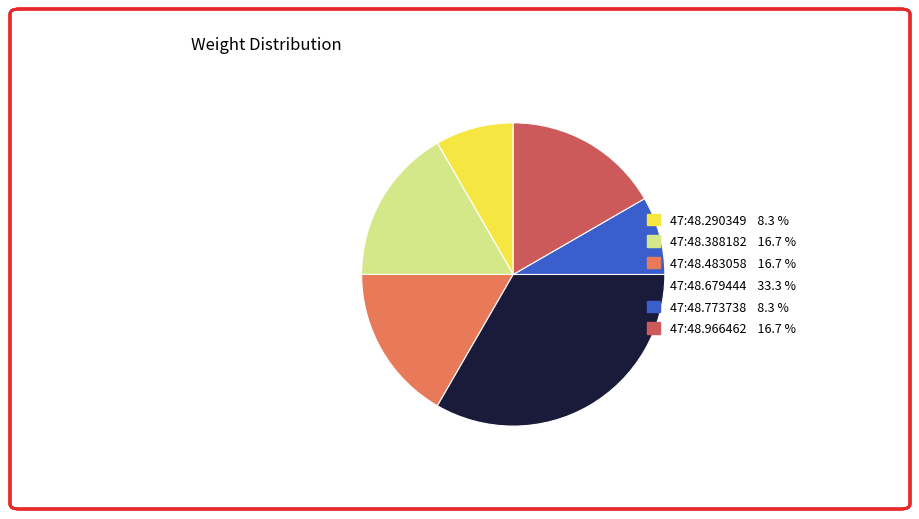

Is there any slice that represents more than half of the pie?

No